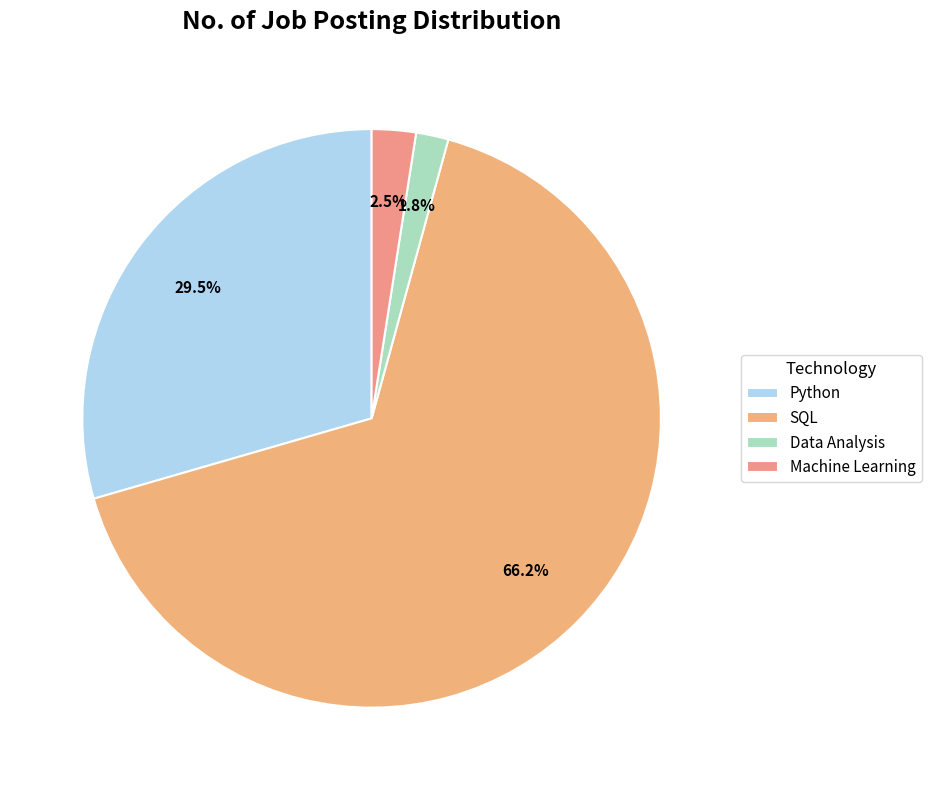

Does any single category account for the majority?

Yes